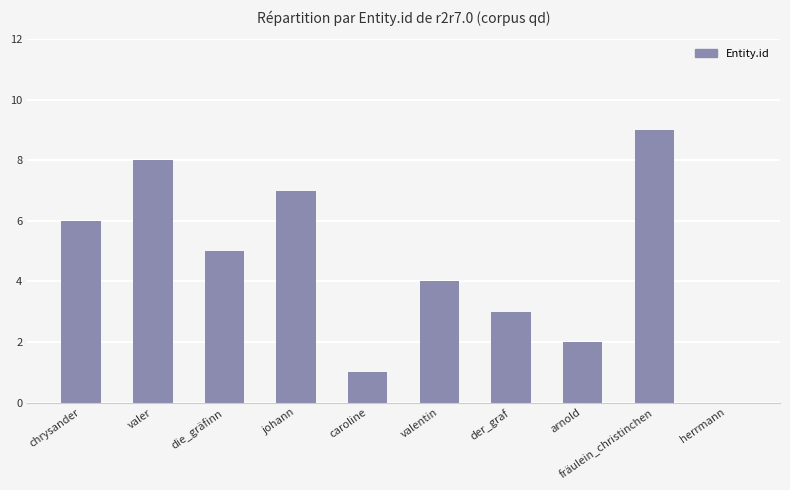

Reading left to right, transcribe all the data shown in this chart.

chrysander=6	valer=8	die_gräfinn=5	johann=7	caroline=1	valentin=4	der_graf=3	arnold=2	fräulein_christinchen=9	herrmann=0